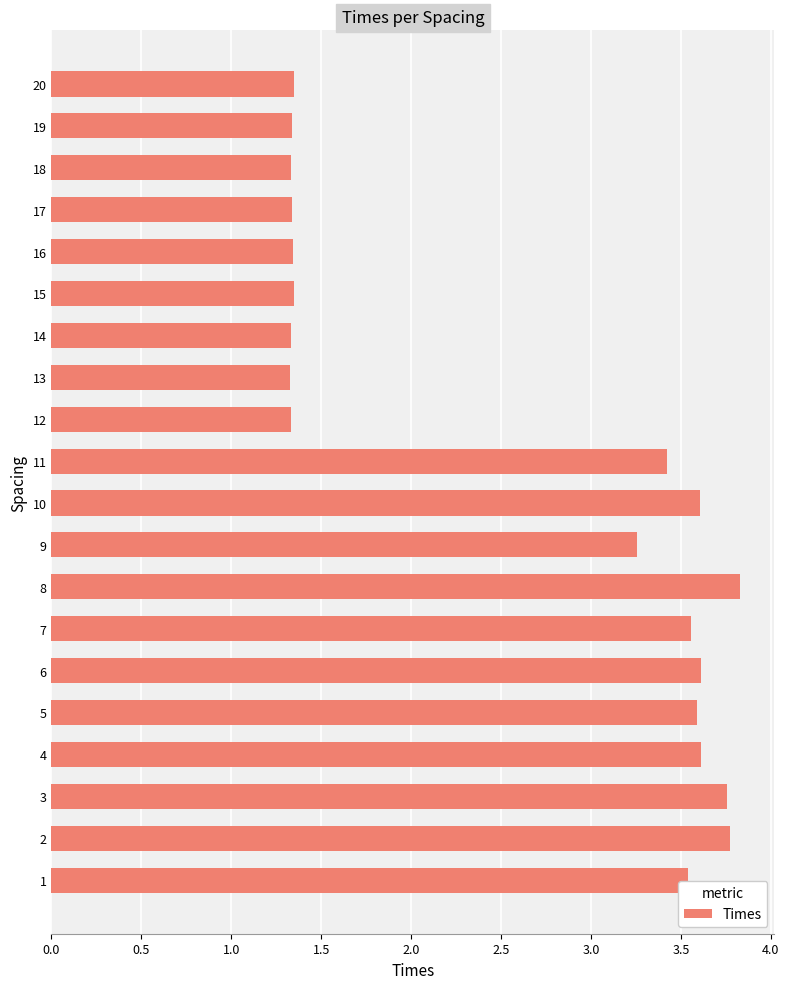

Approximately how many times larger is the value at 10 compared to 7?

1.0